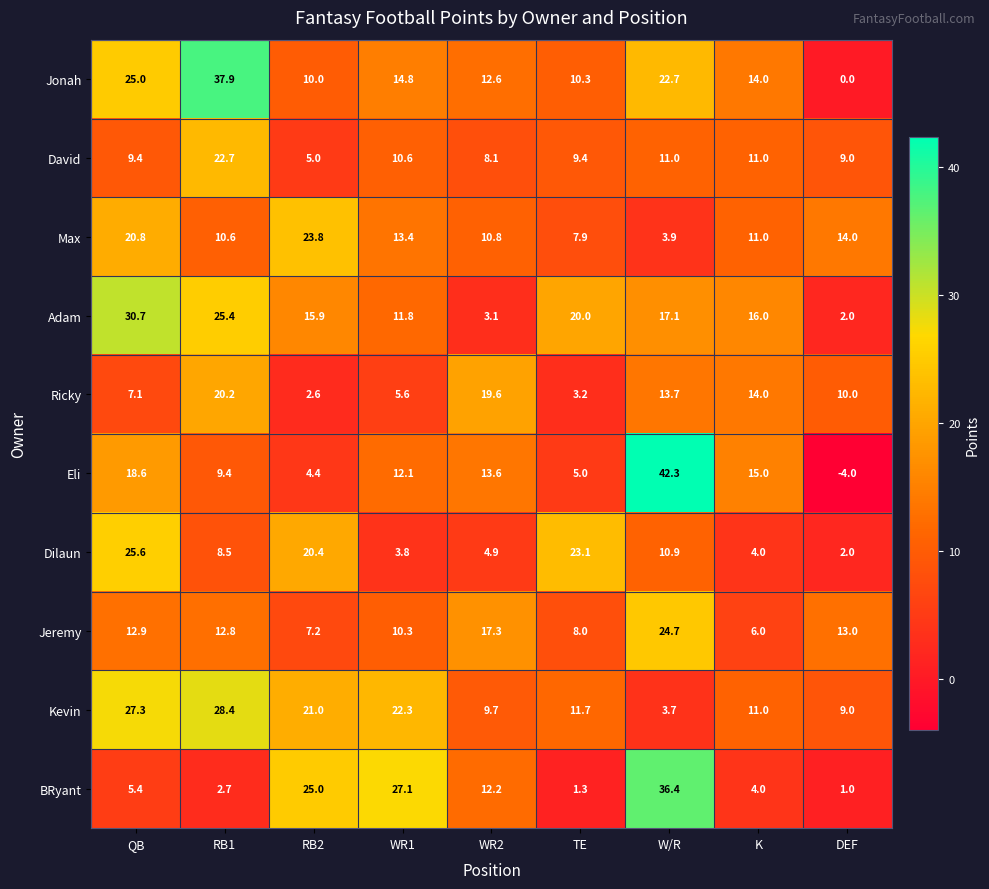

What is the average value of the Kevin series?

16.0